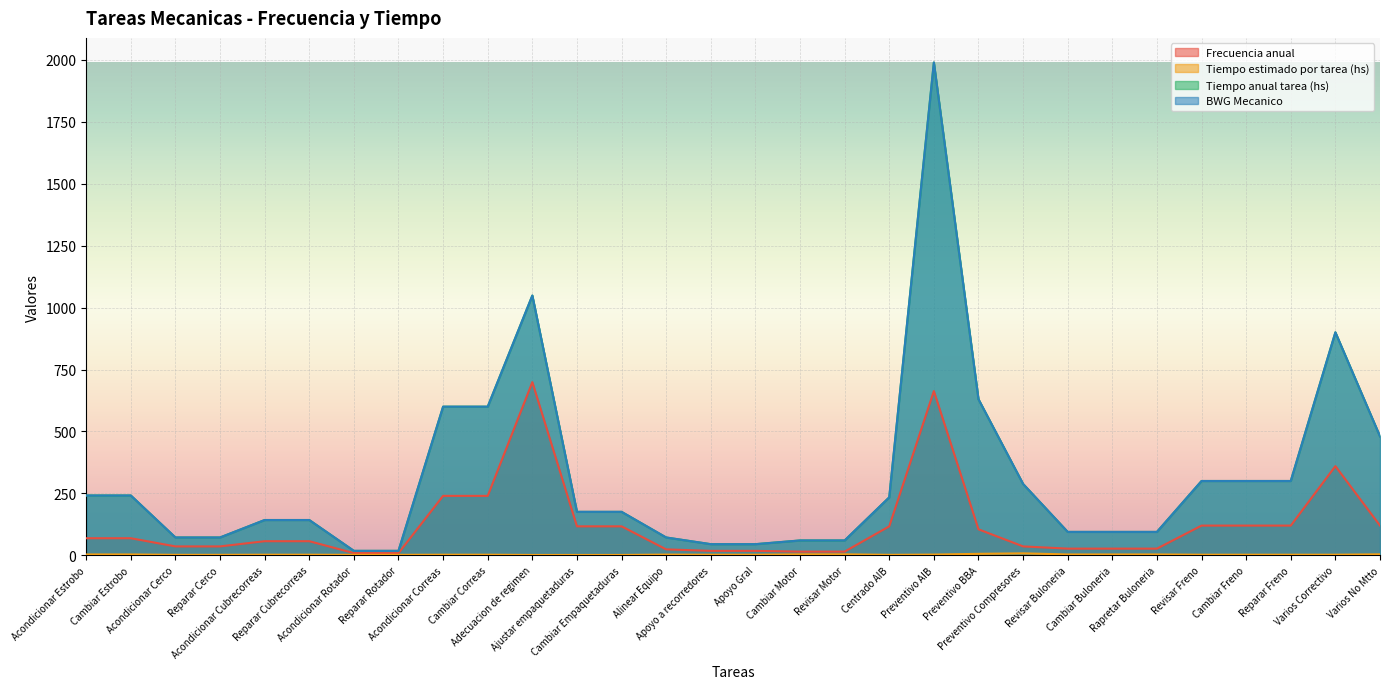

True or false: Tiempo estimado por tarea (hs) and BWG Mecanico cross at least once.

False